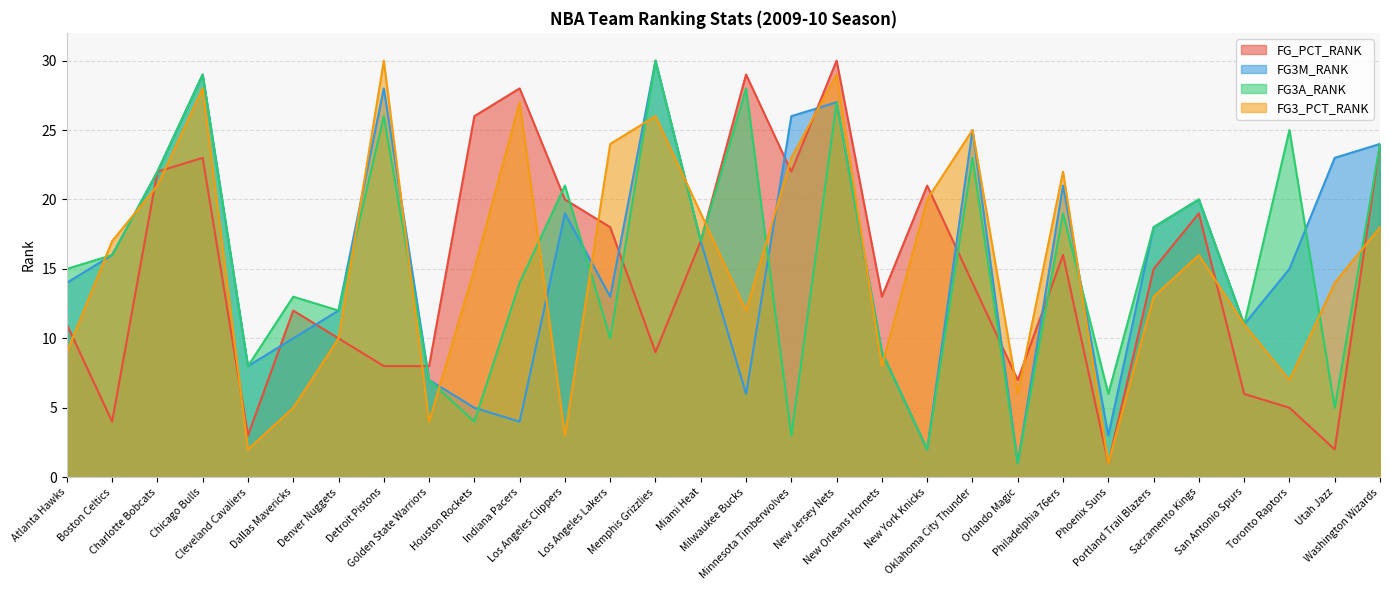

What is the minimum value for FG3A_RANK?

1